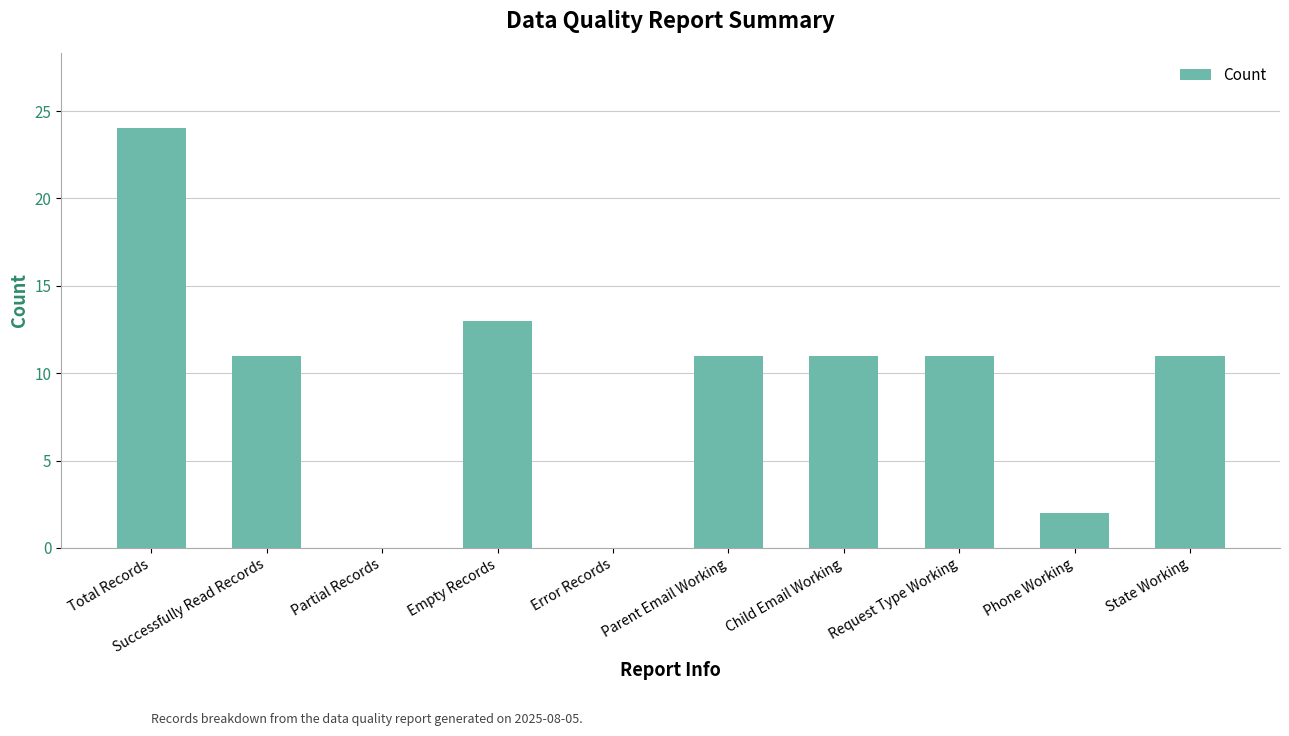

True or false: the data shows 16 at Parent Email Working.

False